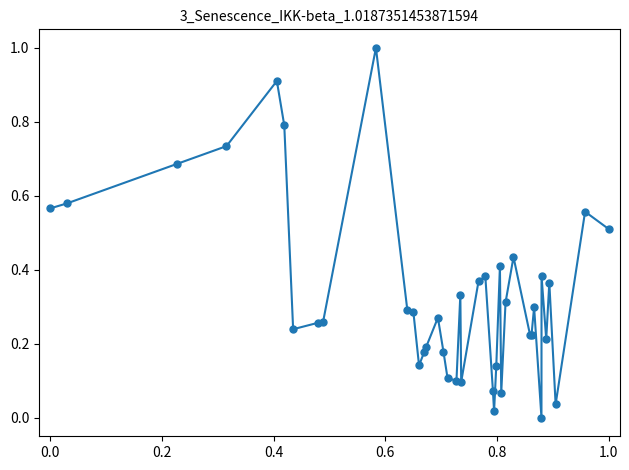

What is the greatest value displayed?

1.0